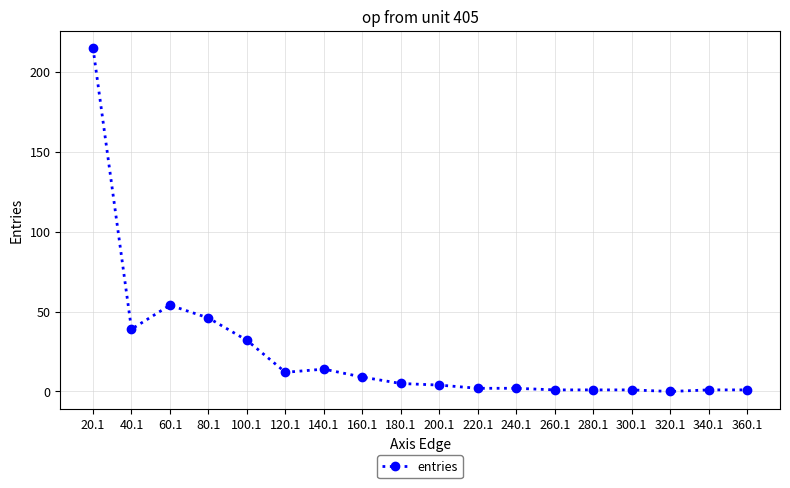

Which category has the highest value across all series?

20.1